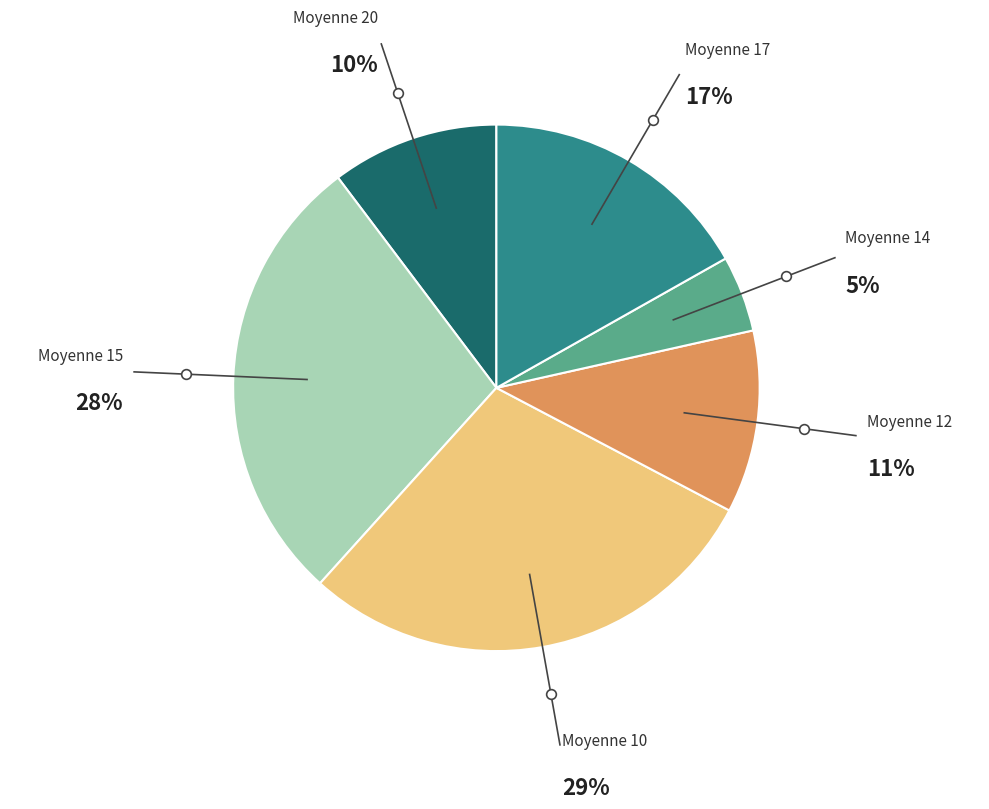

How many slices are in this pie chart?

6